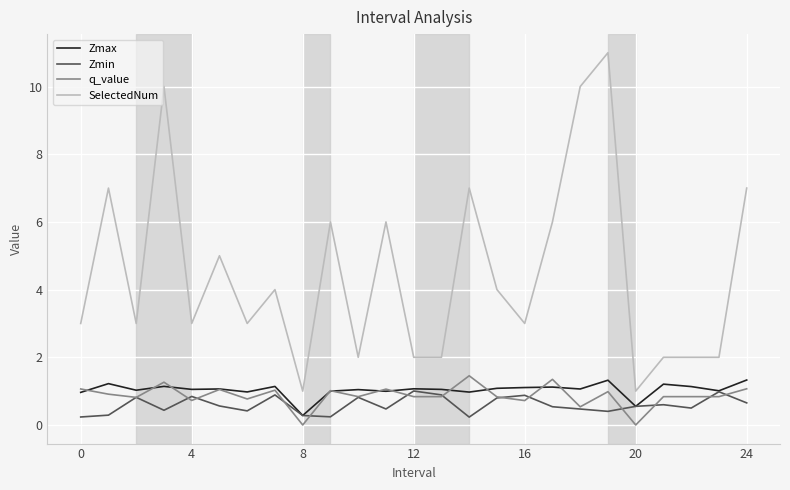

Which series has the largest total across all categories?

SelectedNum